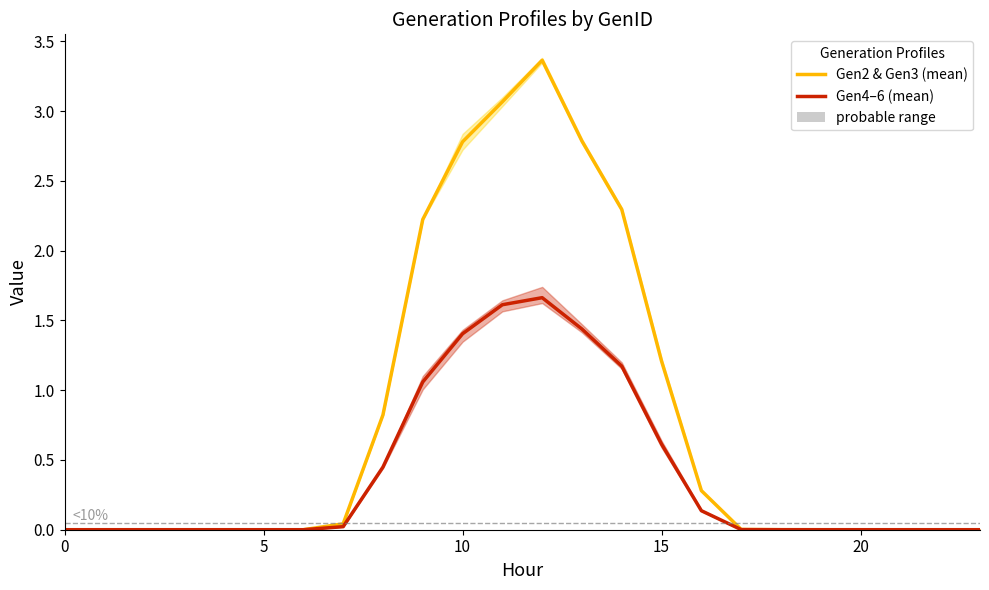

What is the average value of the Gen4–6 (mean) series?

0.4